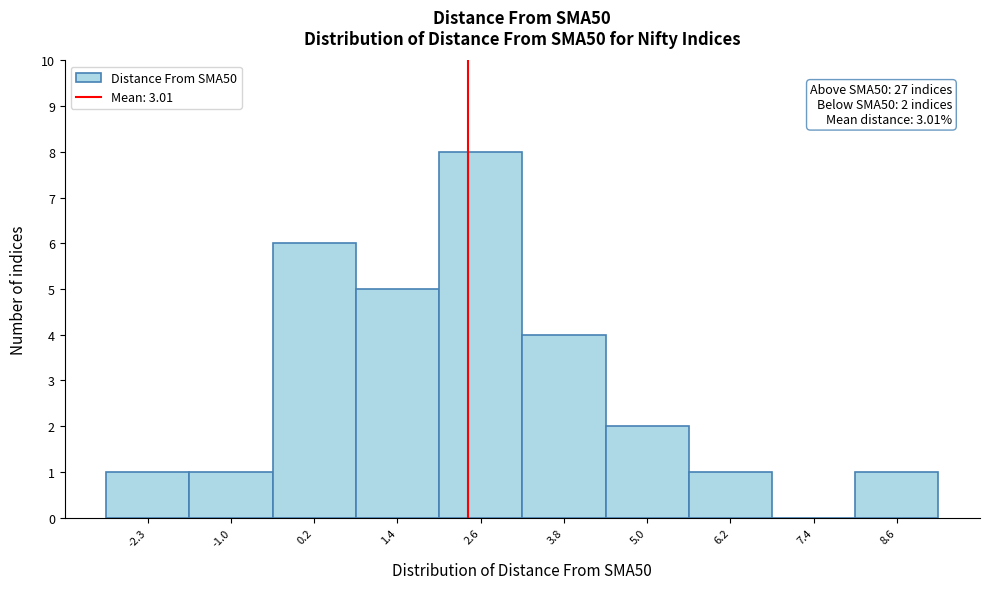

Reading left to right, extract all data points from this chart.

-2.3=1	-1.0=1	0.2=6	1.4=5	2.6=8	3.8=4	5.0=2	6.2=1	7.4=0	8.6=1